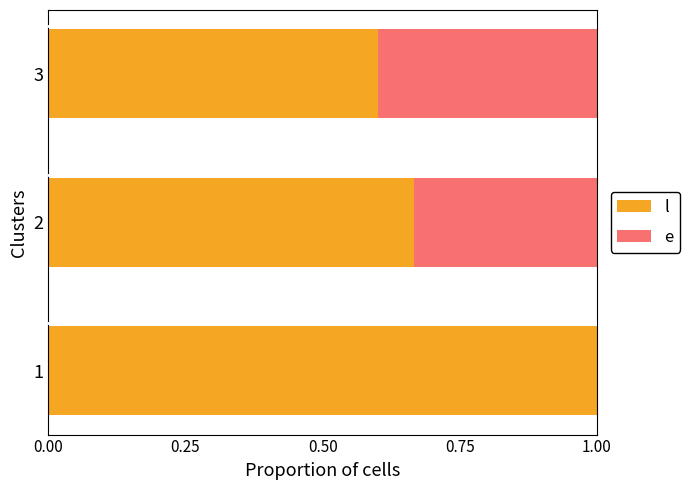

What is the total value across all series at 1?

1.0